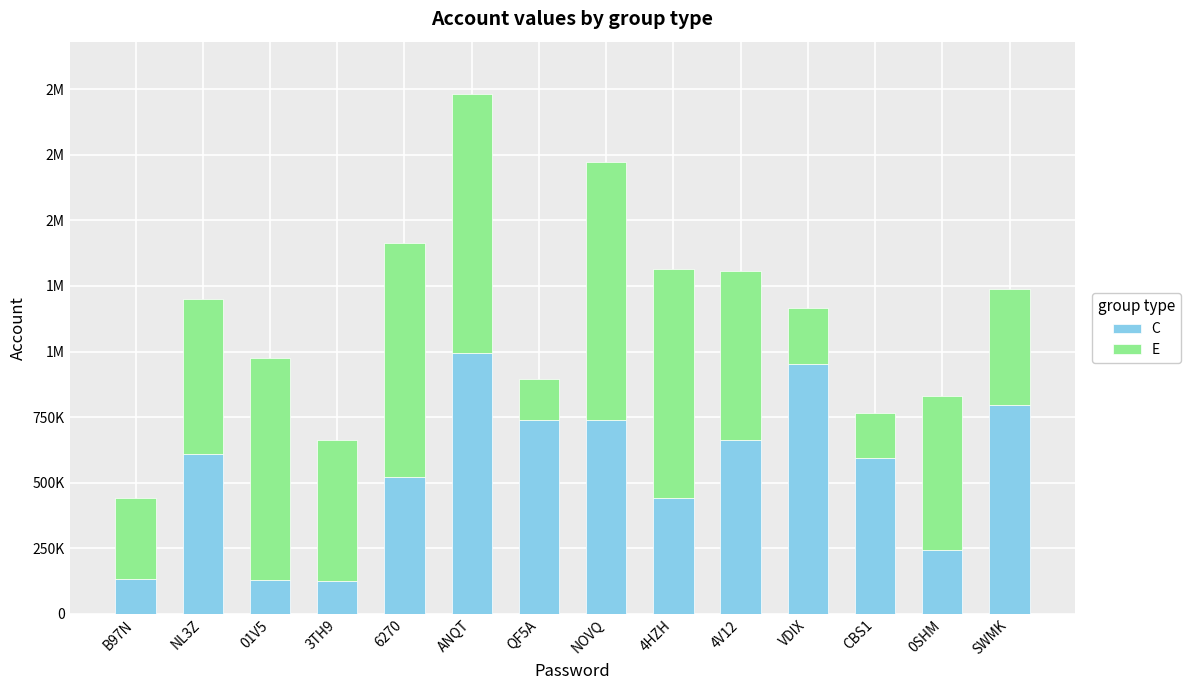

Read the E value at ANQT, to the nearest 50.

988450